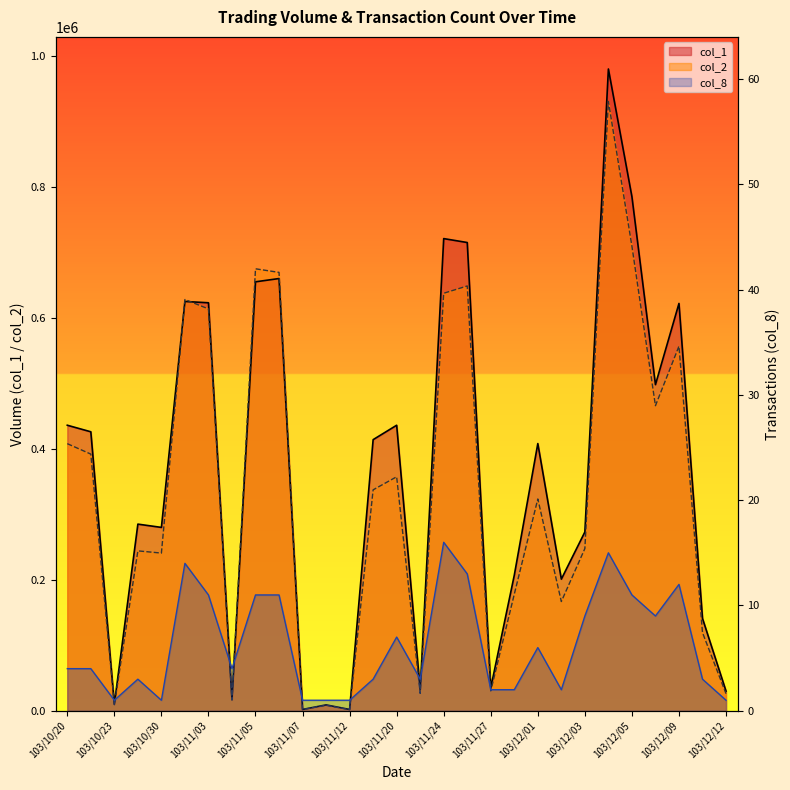

Reading right to left, list all the values displayed in this chart.

col_1: 103/12/12=30000	103/12/10=141000	103/12/09=622000	103/12/08=498000	103/12/05=785000	103/12/04=980000	103/12/03=273000	103/12/02=201000	103/12/01=408000	103/11/28=207000	103/11/27=35000	103/11/25=715000	103/11/24=721000	103/11/21=32000	103/11/20=436000	103/11/19=414000	103/11/12=2000	103/11/10=9000	103/11/07=2000	103/11/06=660000	103/11/05=655000	103/11/04=17000	103/11/03=623000	103/10/31=625000	103/10/30=280000	103/10/29=285000	103/10/23=10000	103/10/21=426000	103/10/20=436000
col_2: 103/12/12=26100	103/12/10=119350	103/12/09=556690	103/12/08=465840	103/12/05=709480	103/12/04=930470	103/12/03=247680	103/12/02=166810	103/12/01=323410	103/11/28=178020	103/11/27=30300	103/11/25=648670	103/11/24=637530	103/11/21=26530	103/11/20=357310	103/11/19=337360	103/11/12=1700	103/11/10=8370	103/11/07=1880	103/11/06=669420	103/11/05=674880	103/11/04=16430	103/11/03=613630	103/10/31=627950	103/10/30=240800	103/10/29=244160	103/10/23=9200	103/10/21=391920	103/10/20=407860
col_8: 103/12/12=1	103/12/10=3	103/12/09=12	103/12/08=9	103/12/05=11	103/12/04=15	103/12/03=9	103/12/02=2	103/12/01=6	103/11/28=2	103/11/27=2	103/11/25=13	103/11/24=16	103/11/21=3	103/11/20=7	103/11/19=3	103/11/12=1	103/11/10=1	103/11/07=1	103/11/06=11	103/11/05=11	103/11/04=4	103/11/03=11	103/10/31=14	103/10/30=1	103/10/29=3	103/10/23=1	103/10/21=4	103/10/20=4